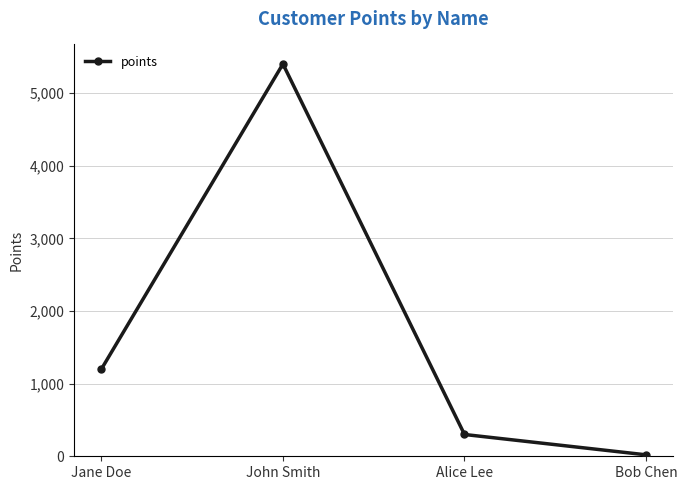

The value at John Smith is 1667.9. True or false?

False